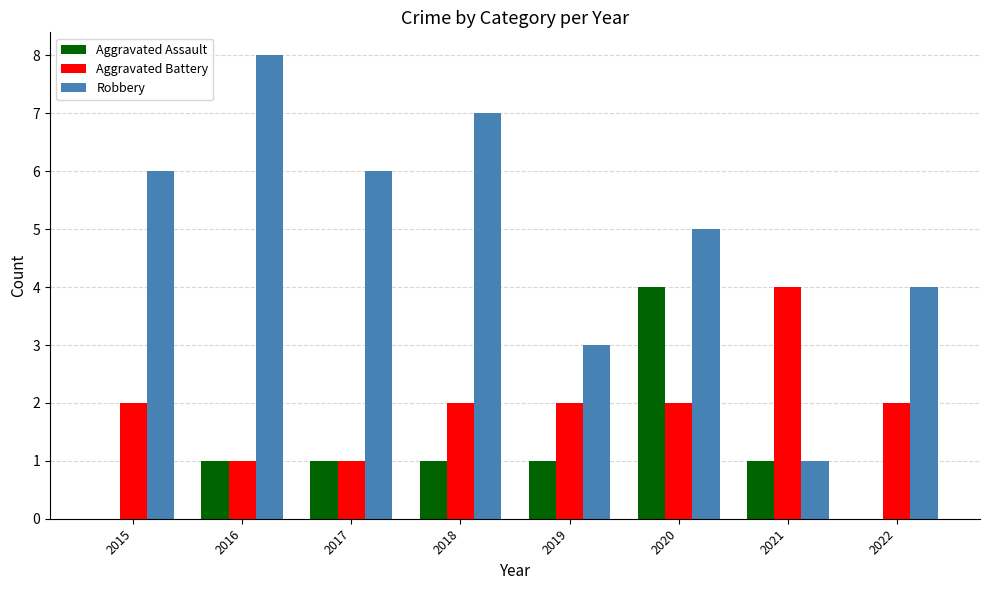

What is the total value across all series at 2016?

10